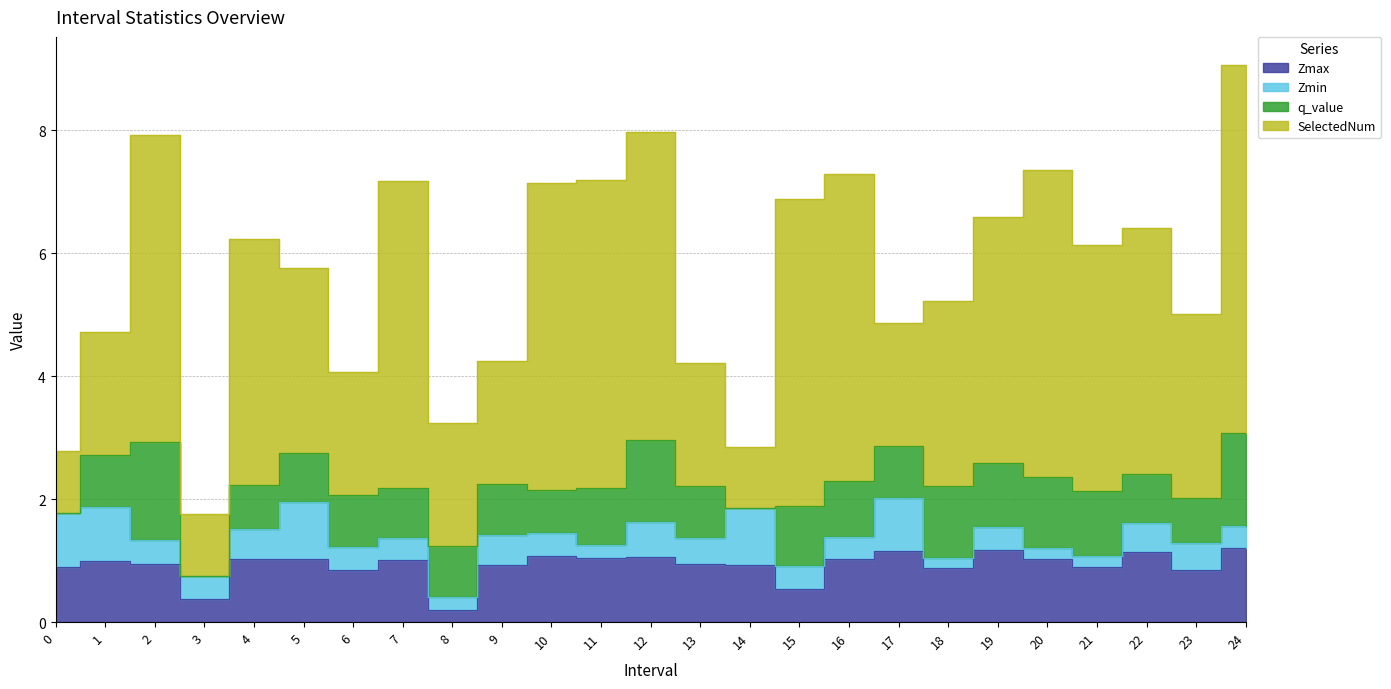

Between 20 and 17, which is larger?

17